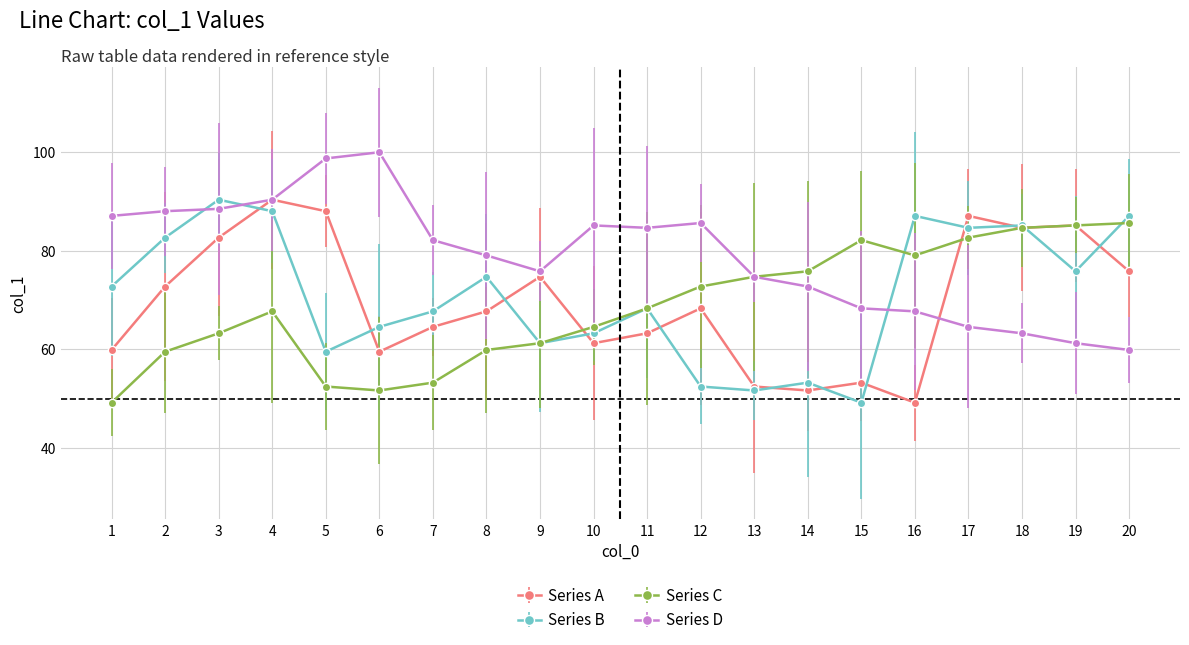

What is the approximate value of Series C at 13?

74.7